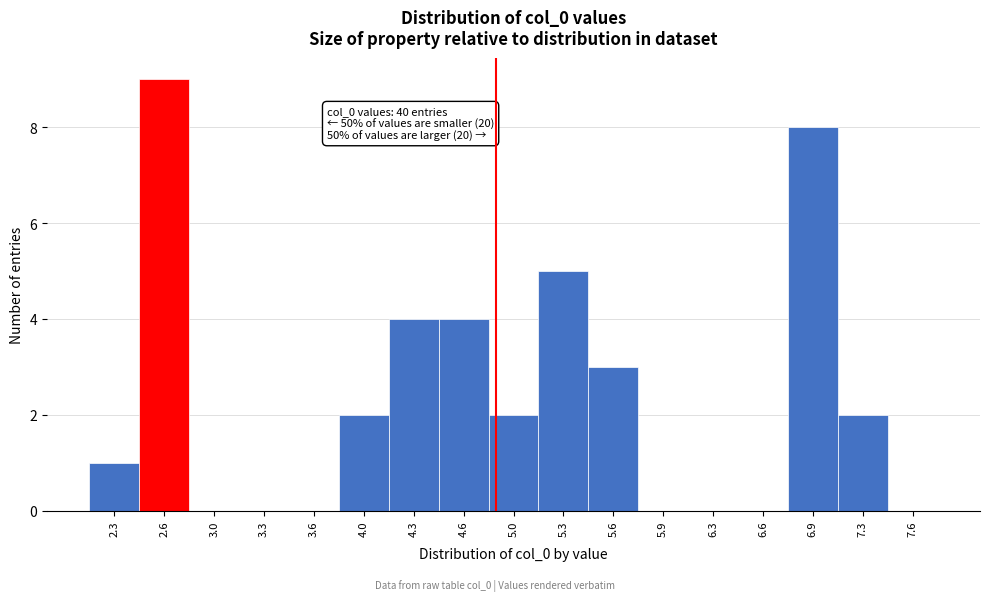

Reading left to right, list all the values displayed in this chart.

2.3=1	2.6=9	3.0=0	3.3=0	3.6=0	4.0=2	4.3=4	4.6=4	5.0=2	5.3=5	5.6=3	5.9=0	6.3=0	6.6=0	6.9=8	7.3=2	7.6=0